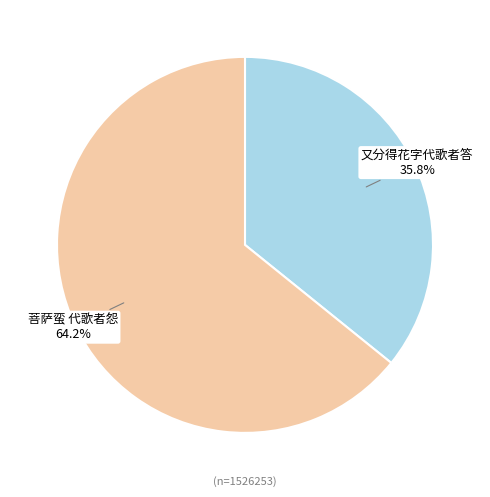

Between 菩萨蛮 代歌者怨 and 又分得花字代歌者答, which is larger?

菩萨蛮 代歌者怨